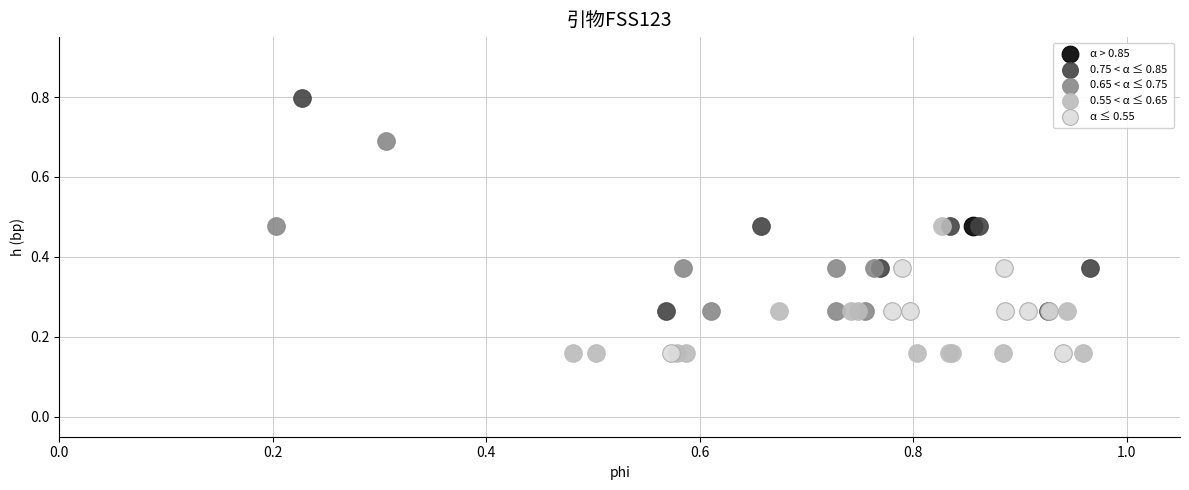

What are all the series names shown in the legend?

α > 0.85, 0.75 < α ≤ 0.85, 0.65 < α ≤ 0.75, 0.55 < α ≤ 0.65, α ≤ 0.55